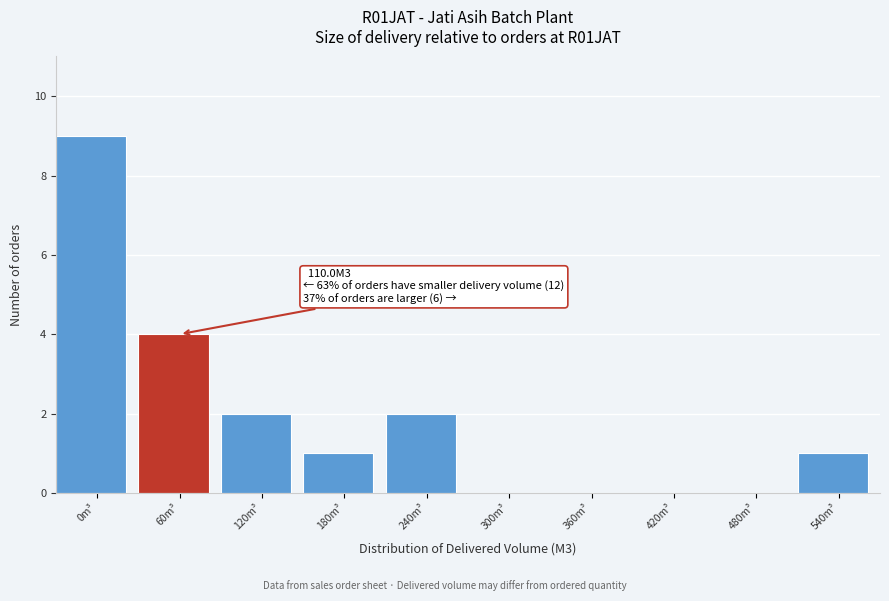

Reading left to right, what are all the values shown in this chart?

0m³=9	60m³=4	120m³=2	180m³=1	240m³=2	300m³=0	360m³=0	420m³=0	480m³=0	540m³=1